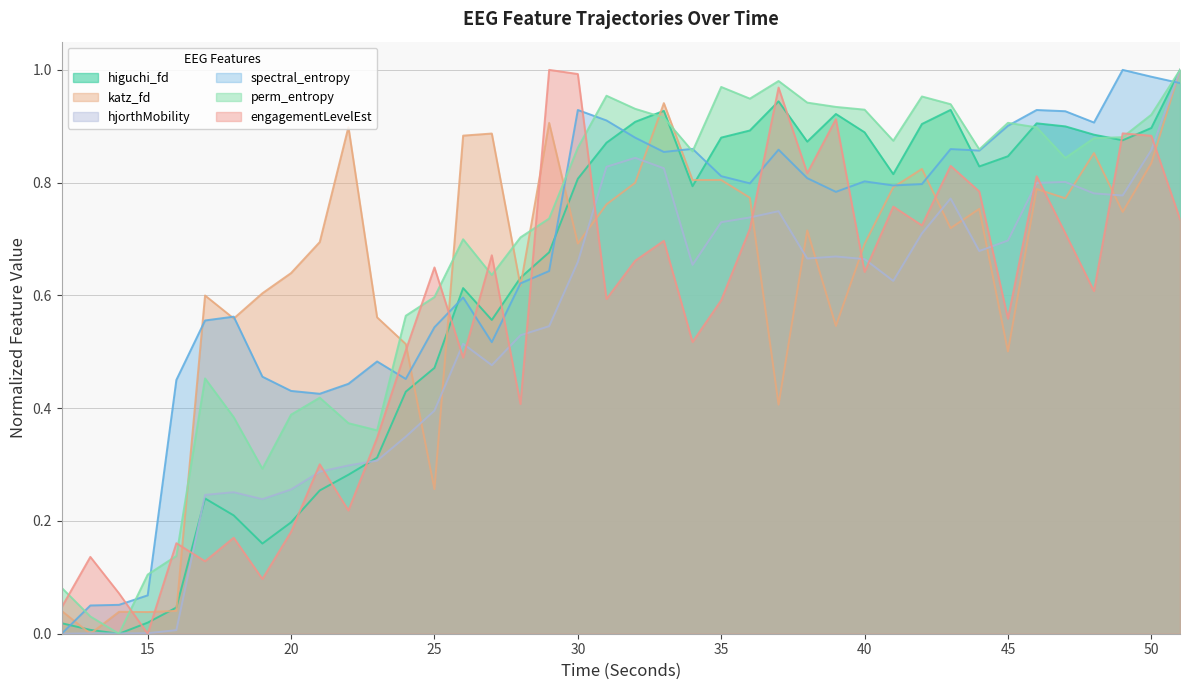

What is the value of the spectral_entropy_EEG point at the 3rd from the left?

0.1